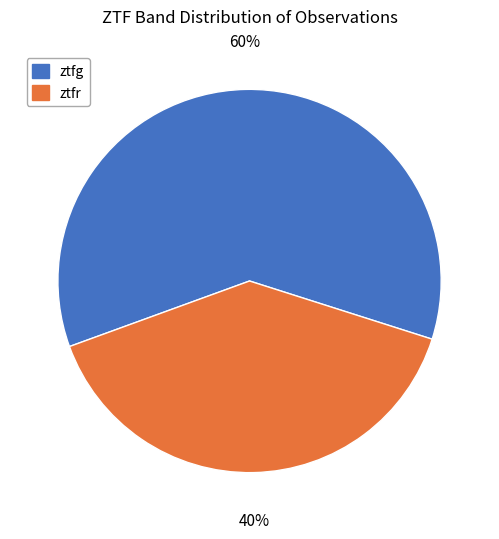

What is the smallest slice in the pie chart?

ztfr